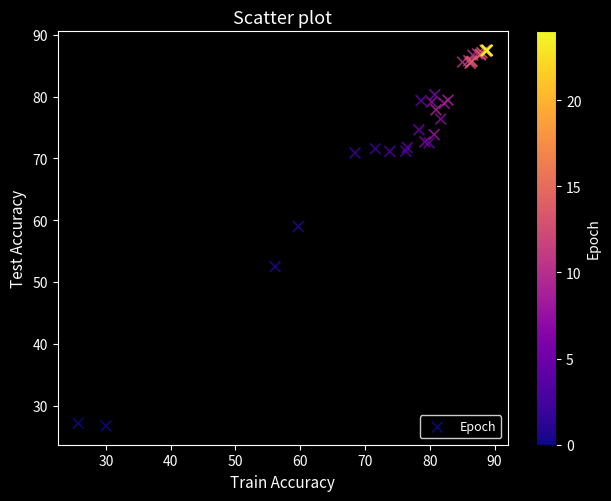

What Y value in the scatter plot is closest to 57?

59.0